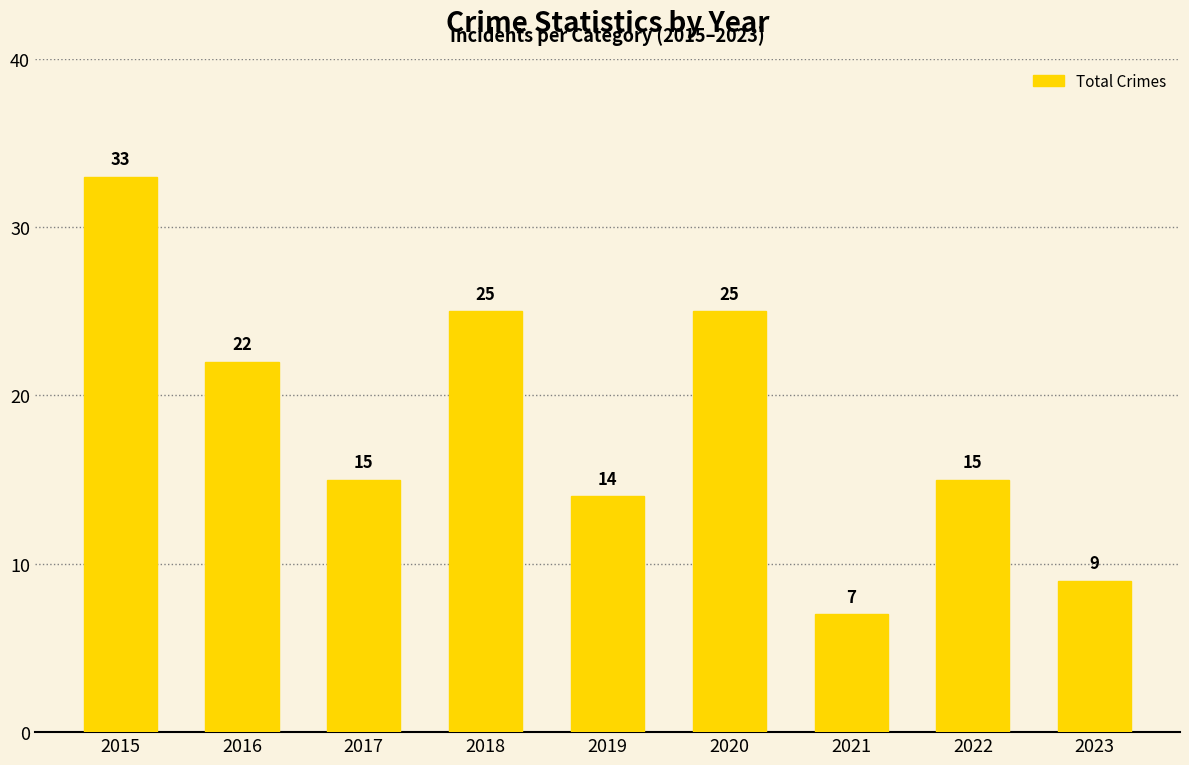

How many categories are shown in the chart?

9